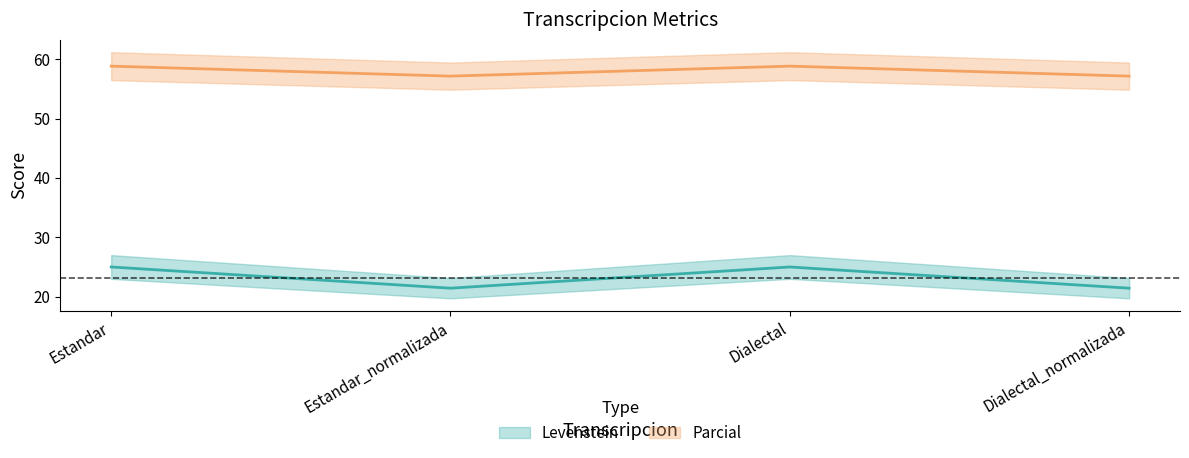

What is the value of the Levenstein point at the 1st from the left?

58.8